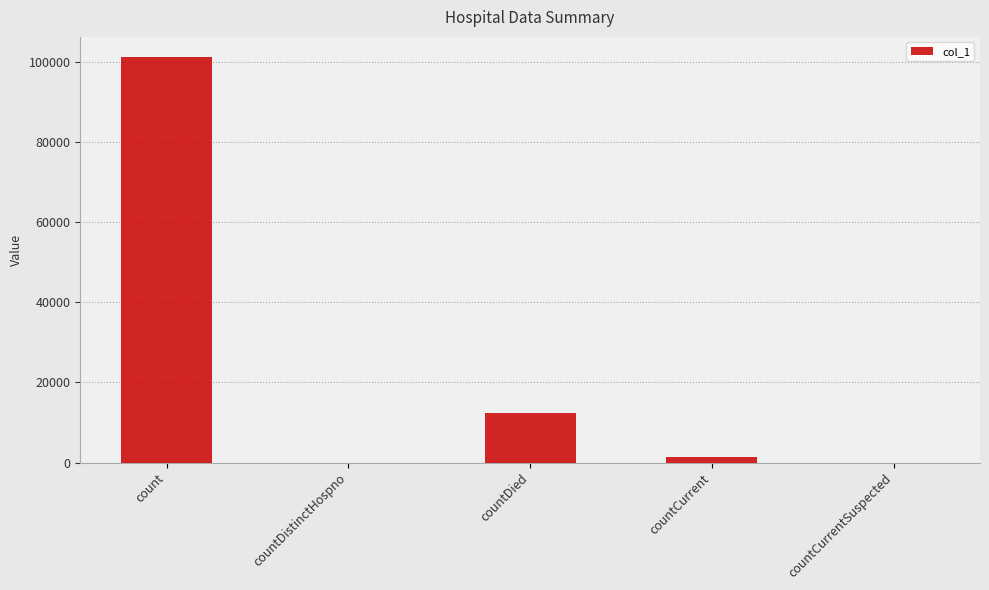

Which has a higher value, countDistinctHospno or count?

count